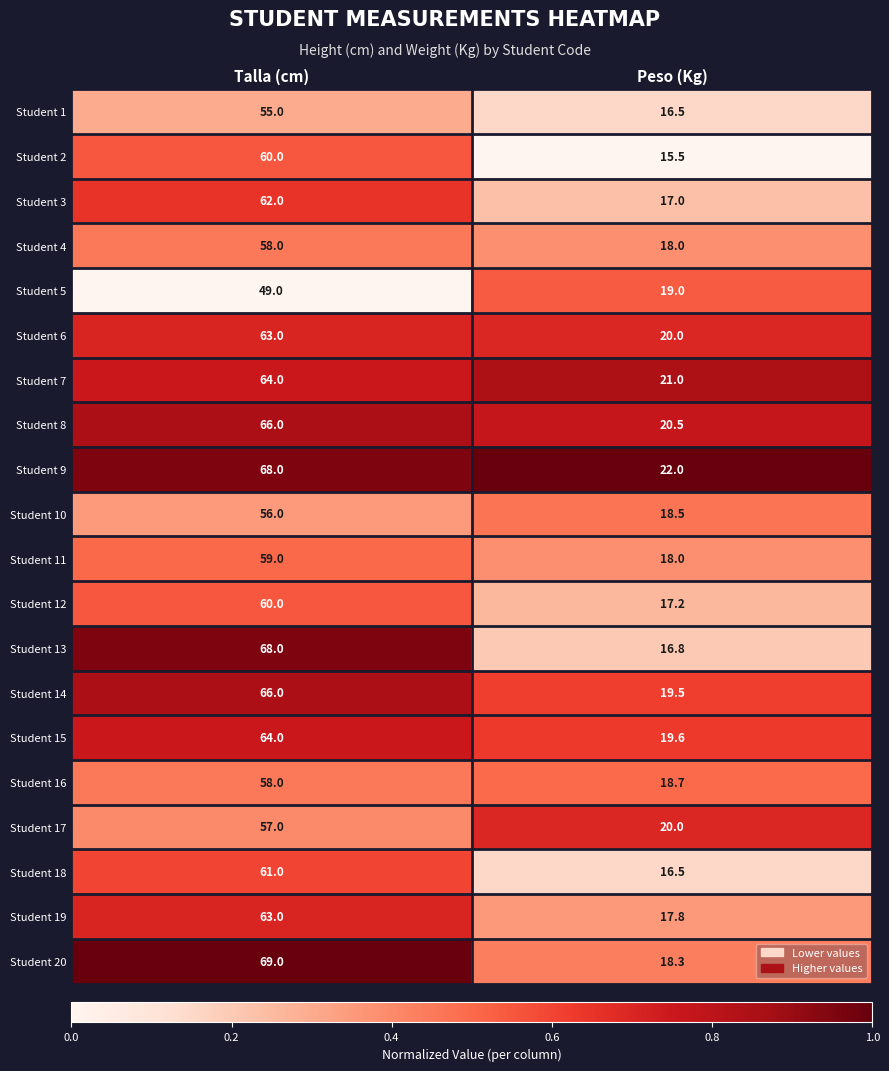

Which series has the largest total across all categories?

Student 9